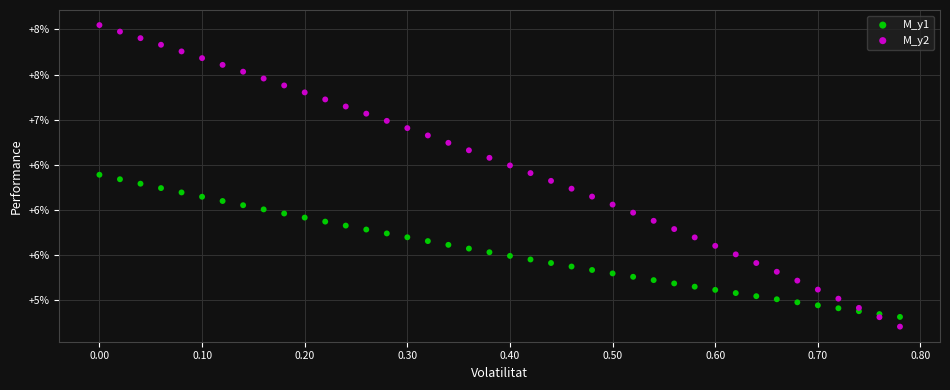

Which series contains the lowest Y value?

M_y2